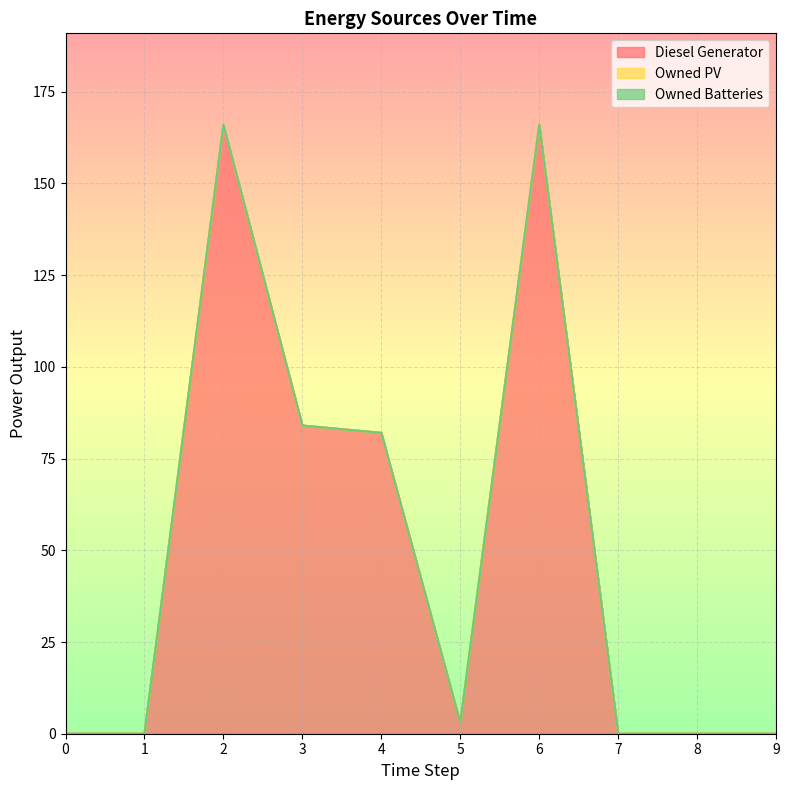

True or false: Diesel Generator and Owned PV intersect in this chart.

False